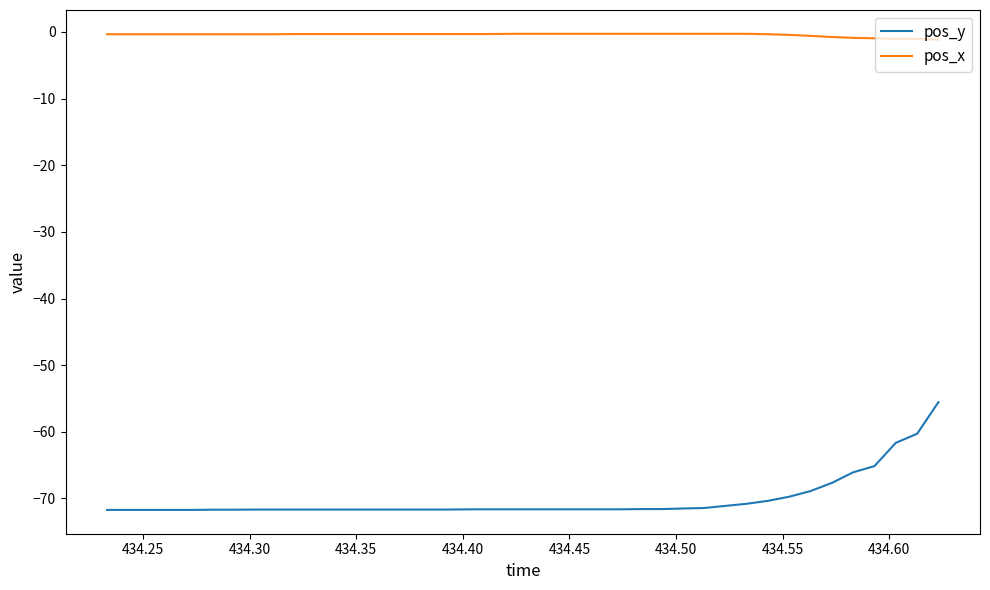

Rank the series by their maximum value, from lowest to highest.

pos_y, pos_x